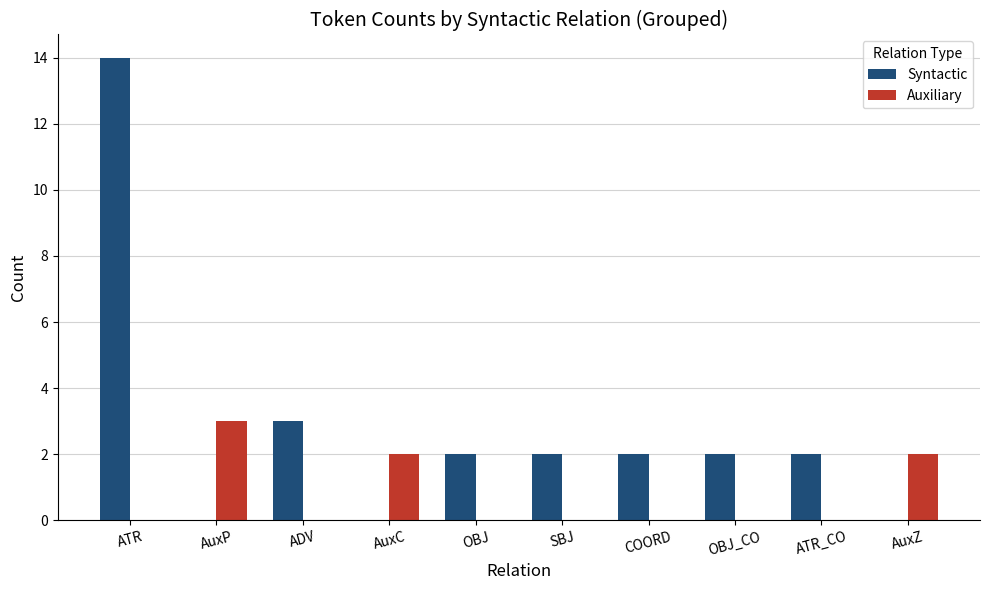

Where does the Syntactic series first go above 2?

ATR